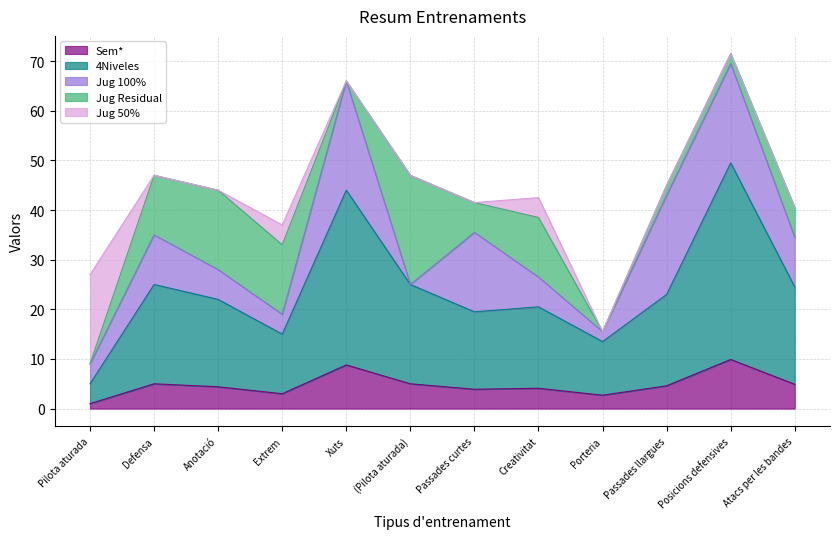

What is the label of the 1st point from the right?

Atacs per les bandes